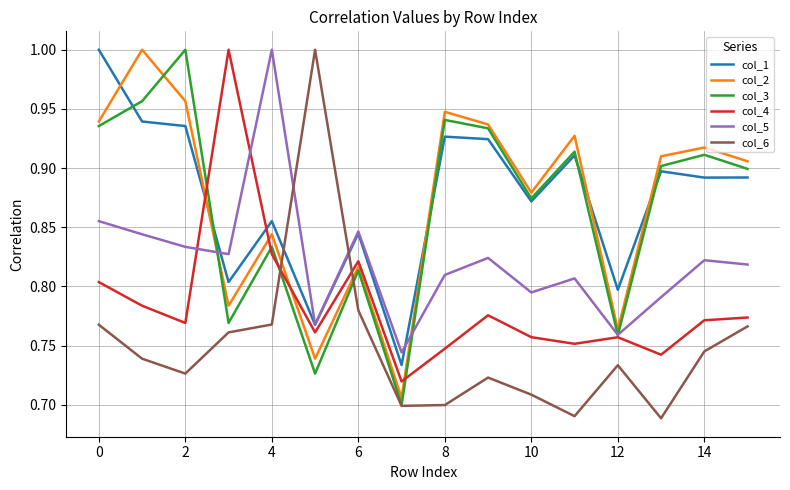

In col_6, how many points are lower than both neighbors (excluding endpoints)?

4